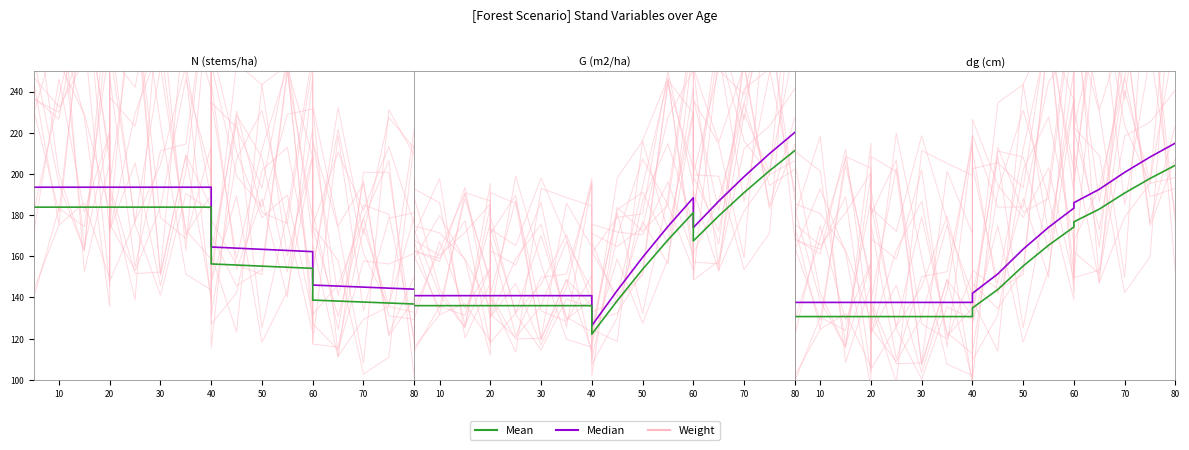

At which category does the chart reach its minimum across all series?

80